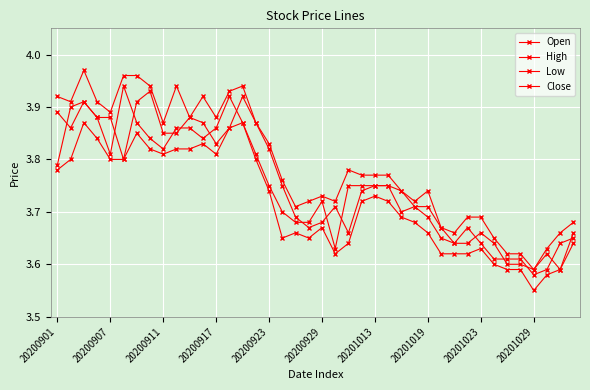

True or false: Open and High intersect in this chart.

False